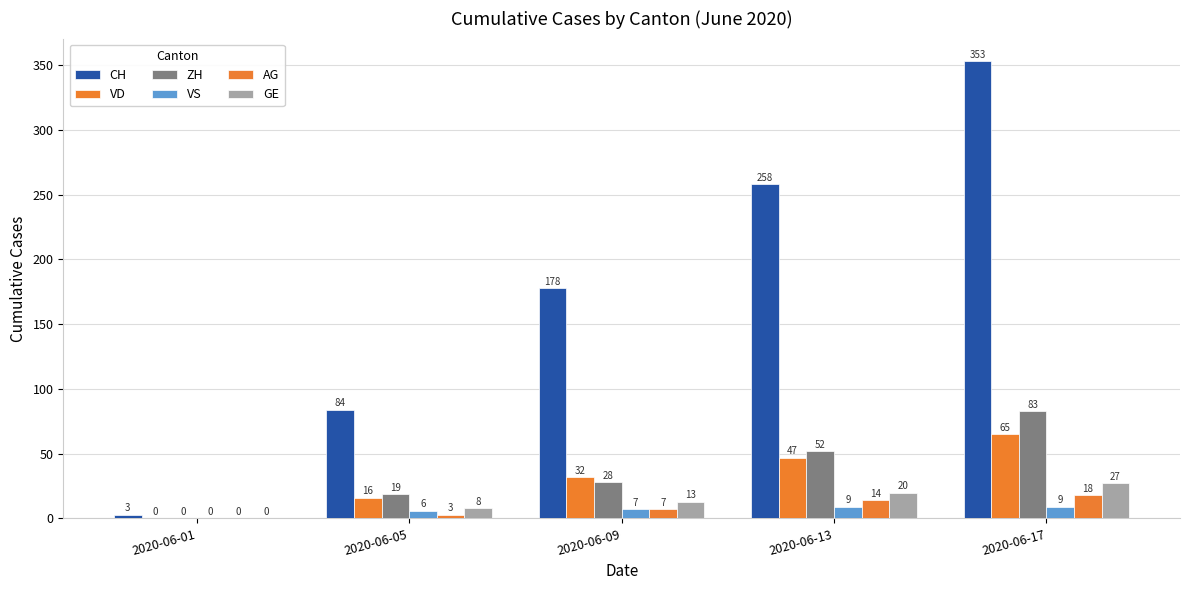

What are all the series names shown in the legend?

CH, VD, ZH, VS, AG, GE